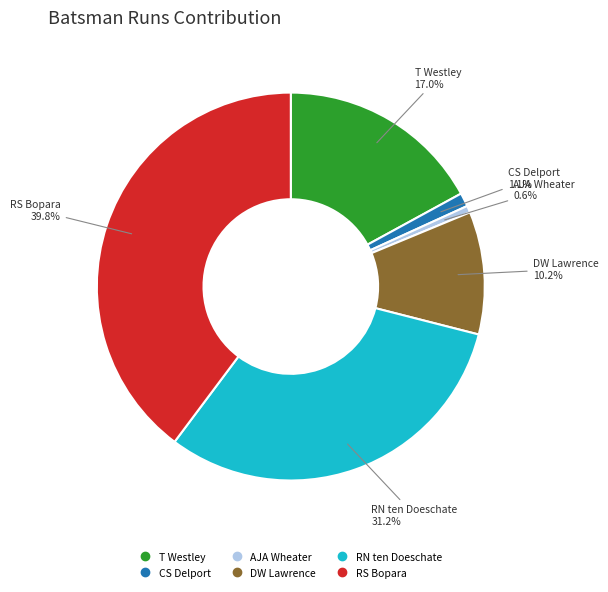

True or false: CS Delport accounts for 1% of the total.

True